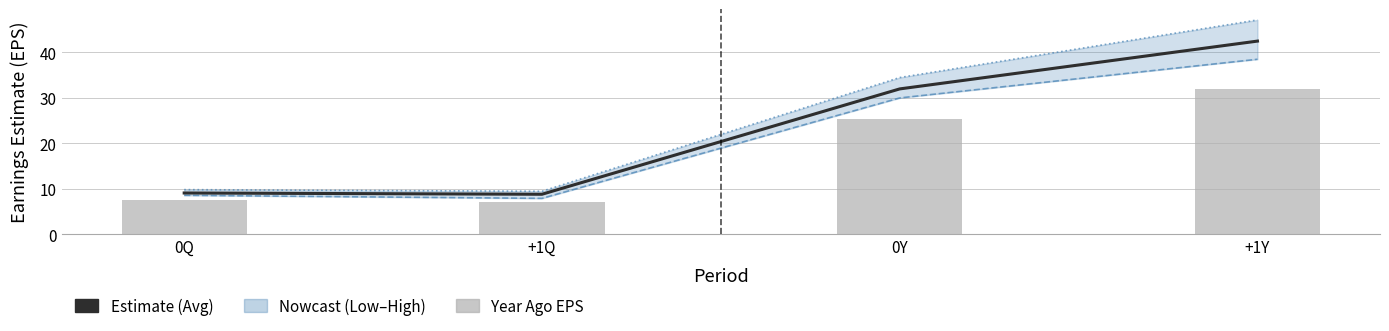

What is the average value of the Earnings Estimate Avg series?

23.1